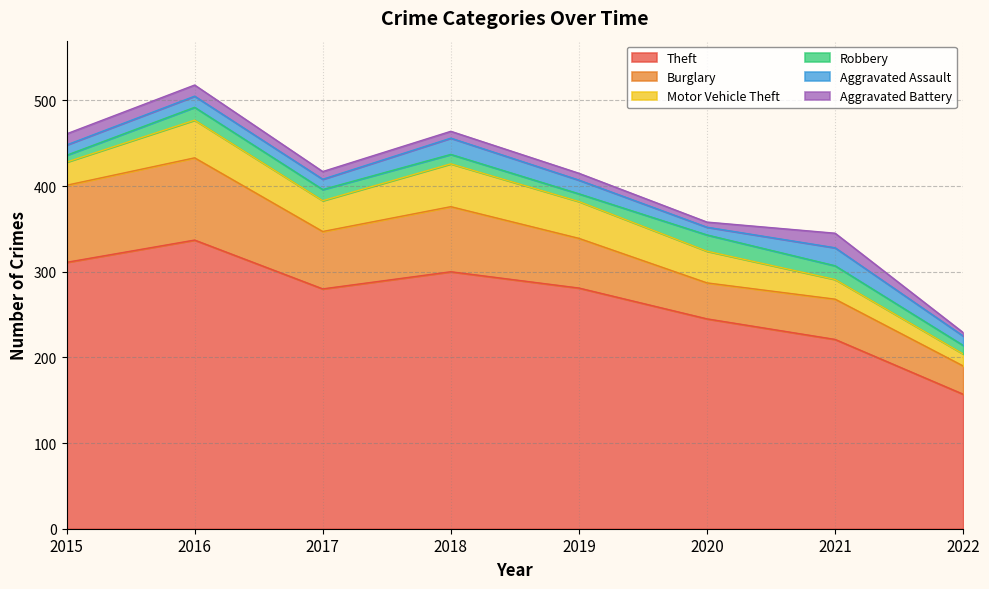

Count the number of categories in the chart.

8